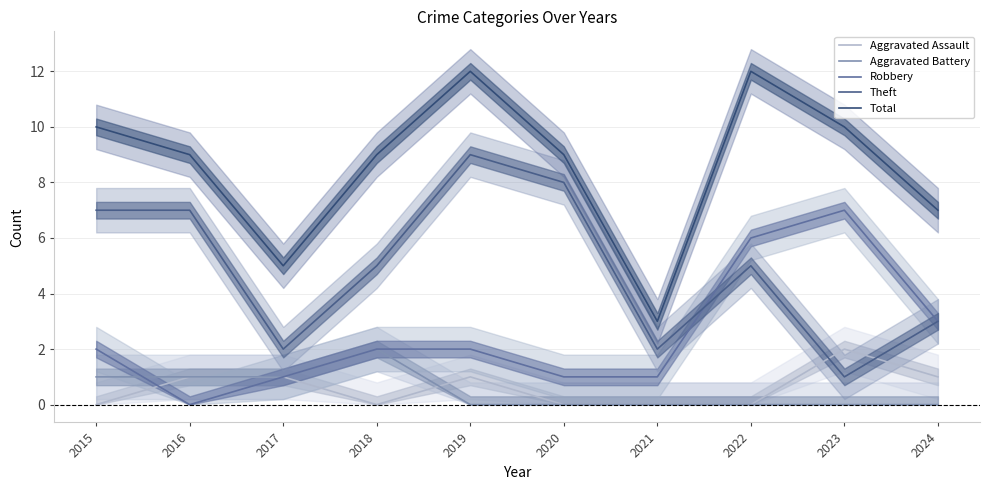

What is the sum of all Aggravated Assault values?

6